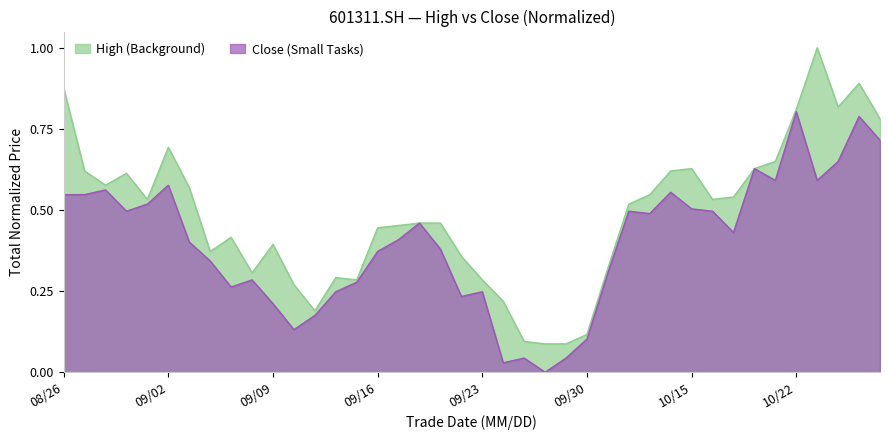

What is the difference between the maximum and minimum values in the high series?

0.9